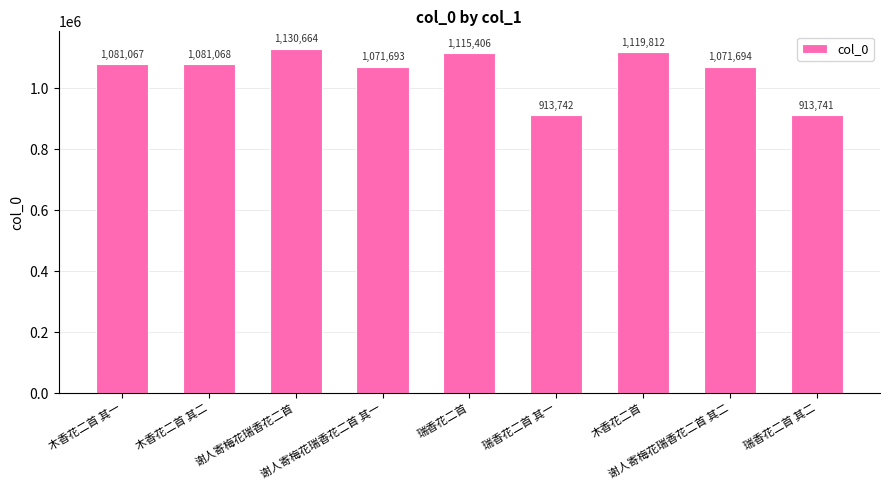

What is the smallest value displayed?

913741